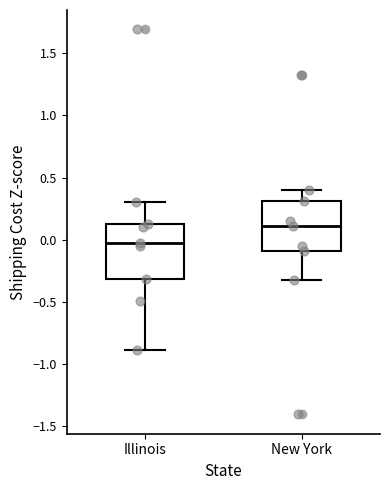

Which box has the highest median line?

New York